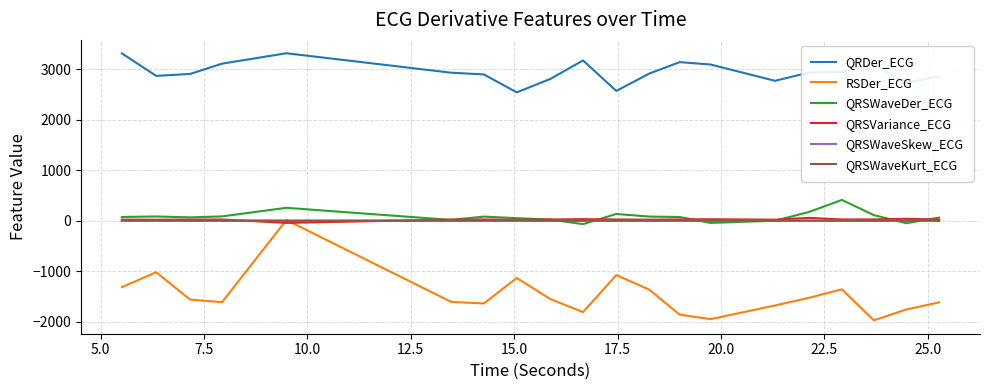

How many values in the QRDer_ECG series exceed 2931?

10